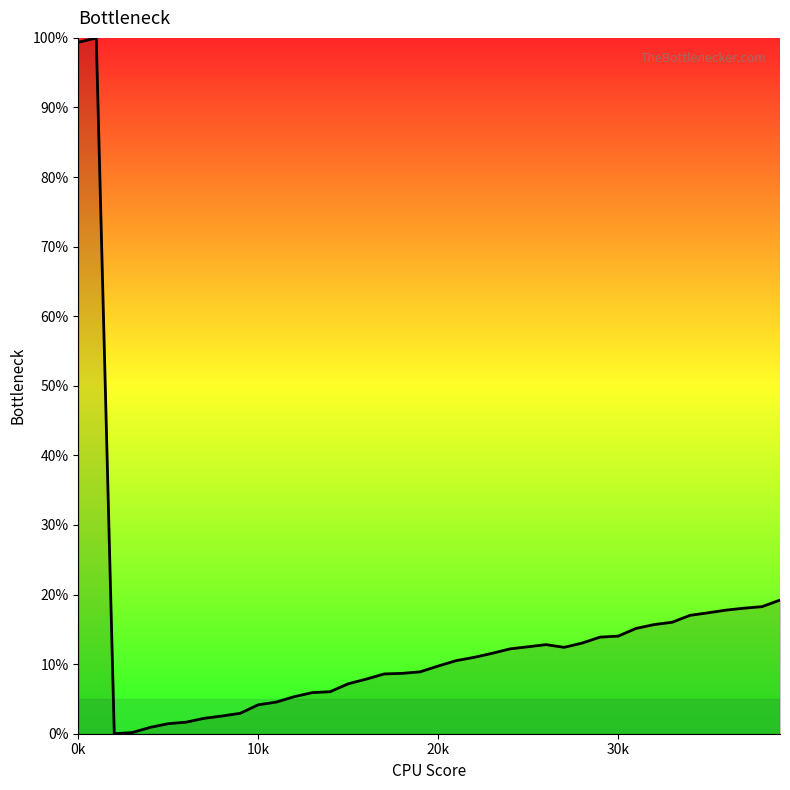

Does the chart display data point markers on the line(s)?

No